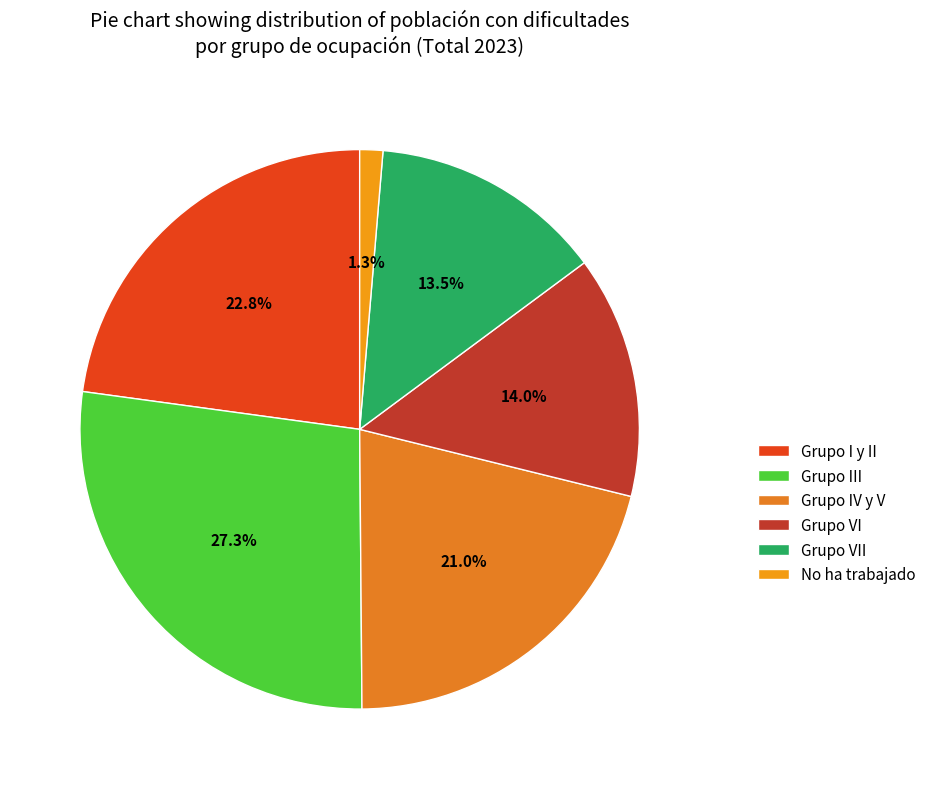

How much of the chart is everything except Grupo VI?

86.0%